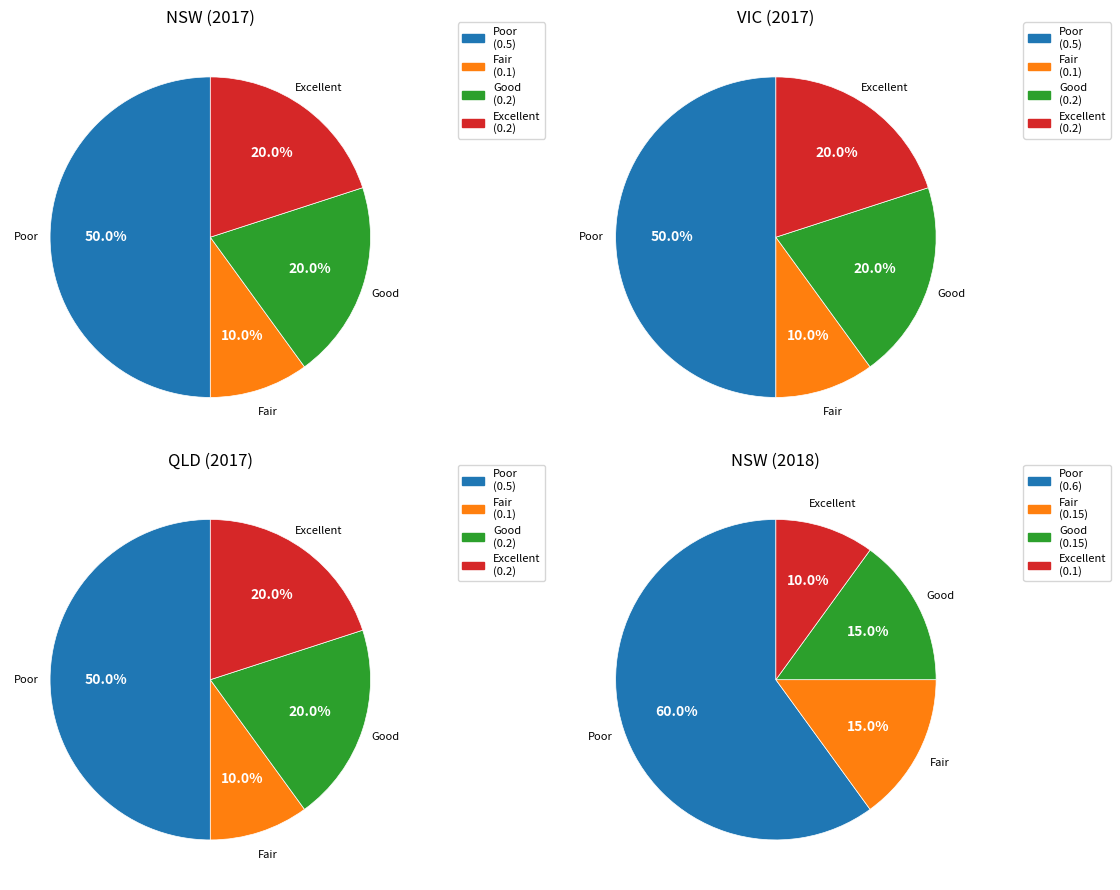

Is there a majority slice in this chart?

No